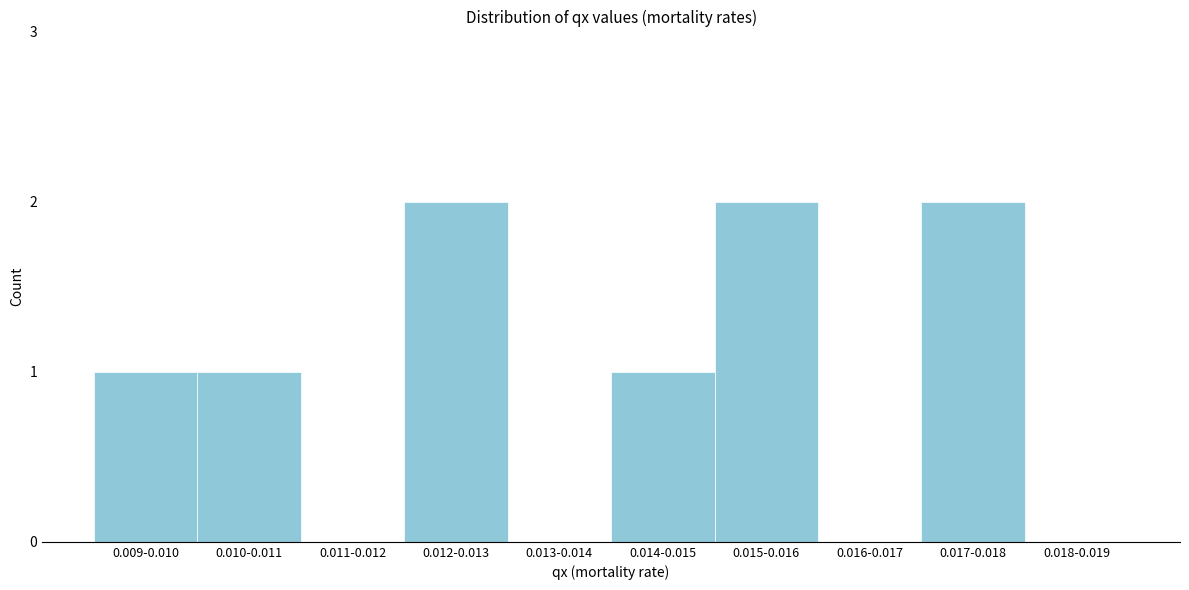

Reading left to right, what are all the values shown in this chart?

0.009-0.010=1	0.010-0.011=1	0.011-0.012=0	0.012-0.013=2	0.013-0.014=0	0.014-0.015=1	0.015-0.016=2	0.016-0.017=0	0.017-0.018=2	0.018-0.019=0